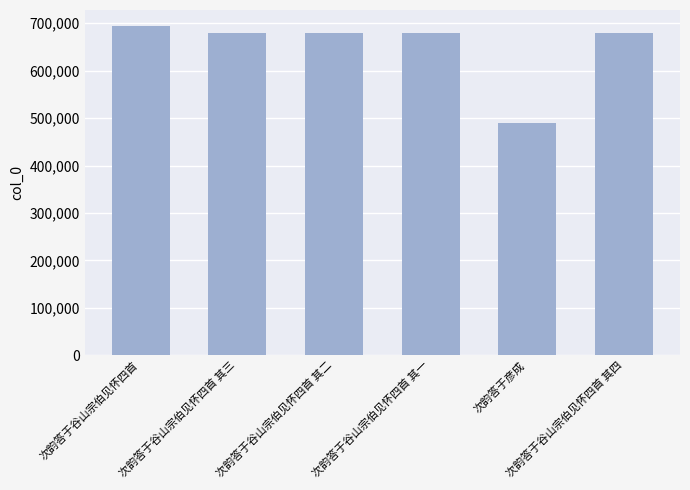

What is the label of the 2nd bar from the right?

次韵答于彦成